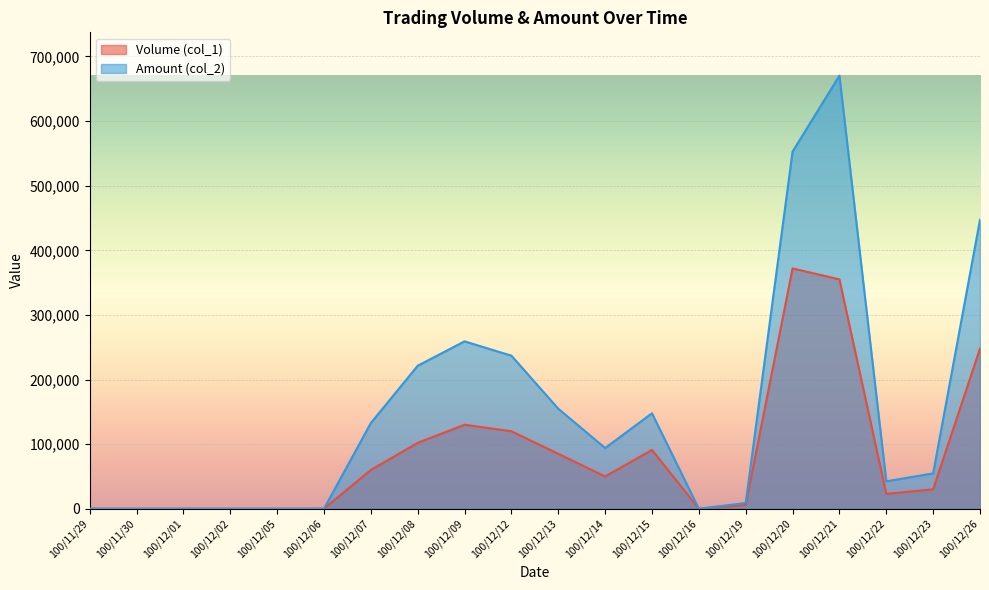

Rank the series by their average value, from highest to lowest.

Amount (col_2), Volume (col_1)